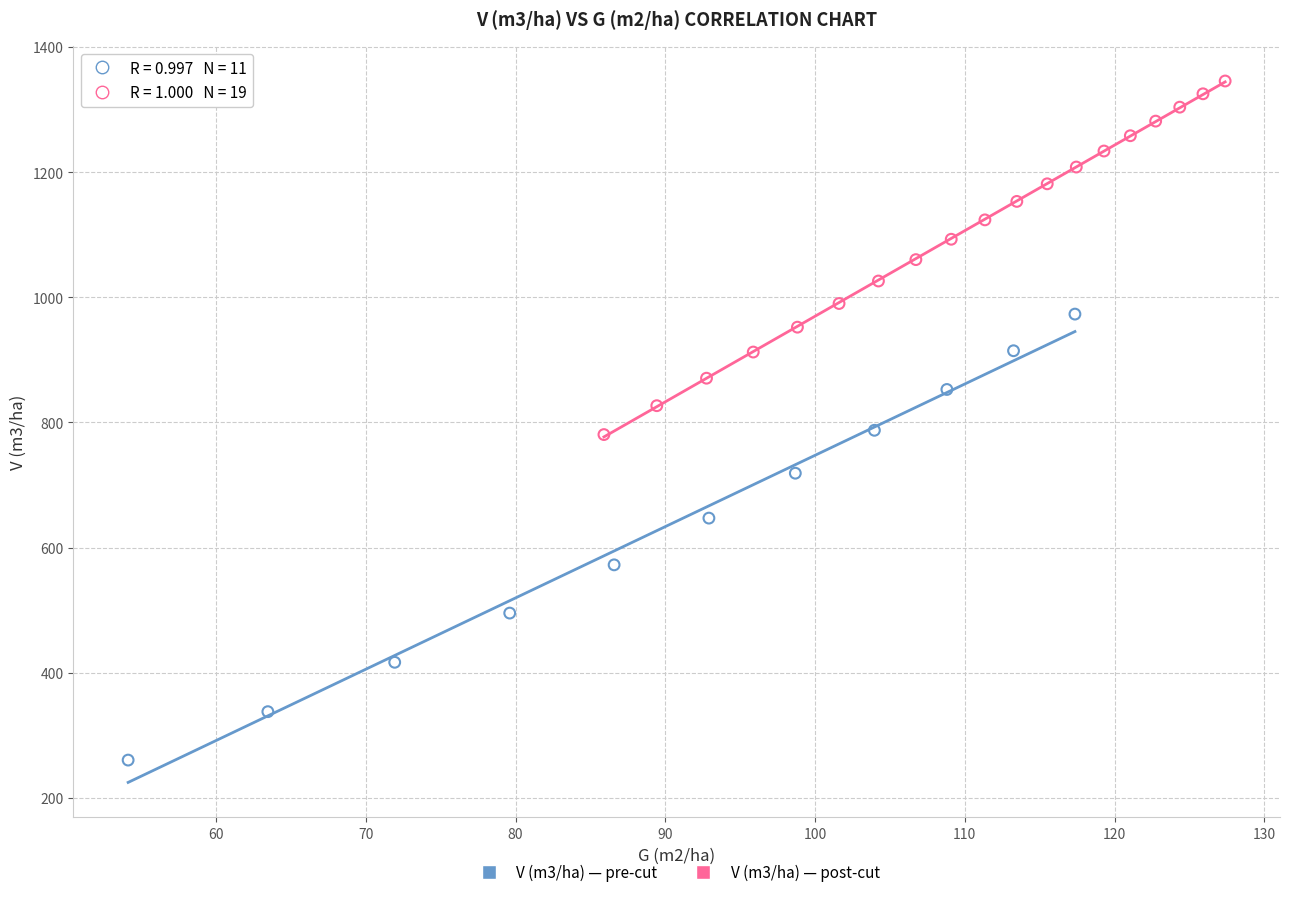

What are all the series names shown in the legend?

V (m3/ha) — pre-cut, V (m3/ha) — post-cut